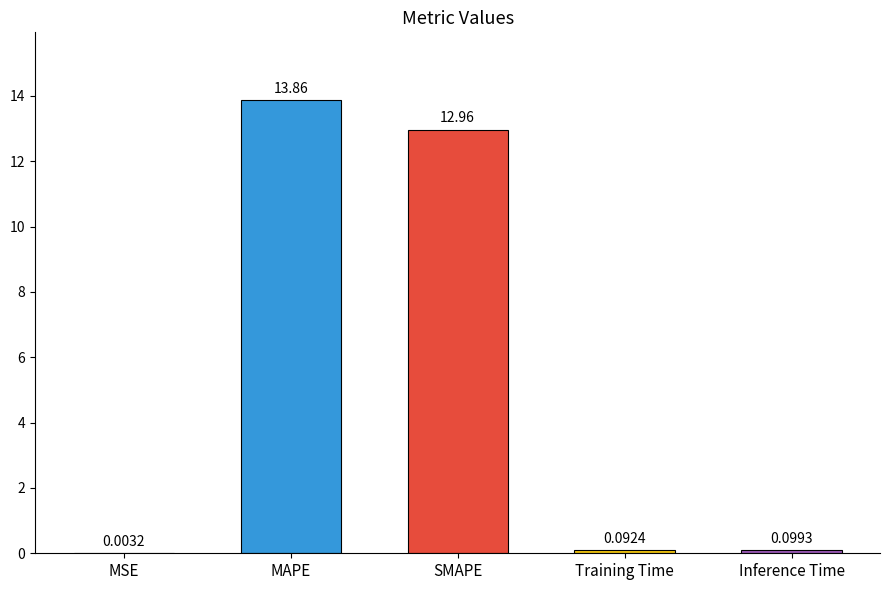

Between MAPE and SMAPE, which is larger?

MAPE